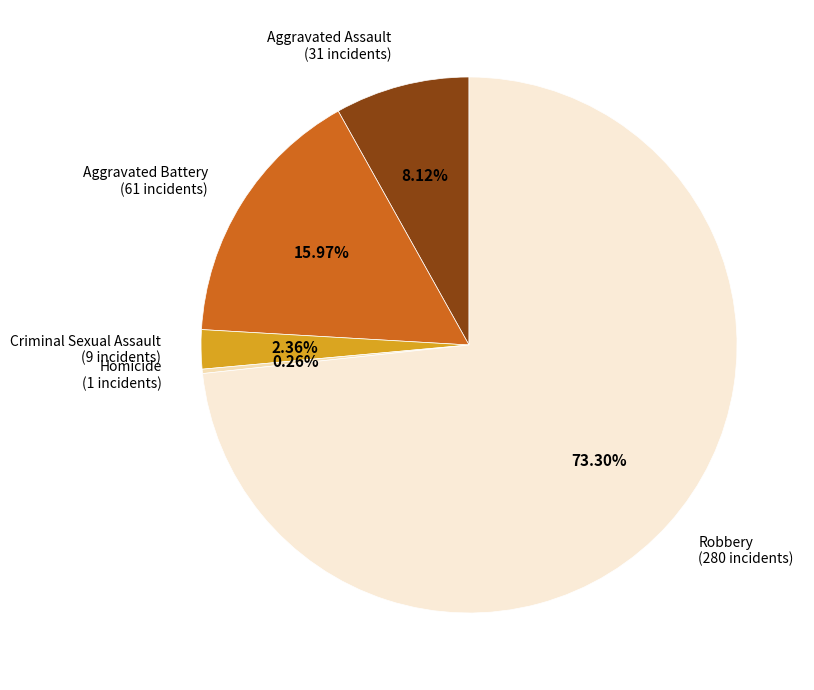

Is Robbery the majority of the pie?

Yes